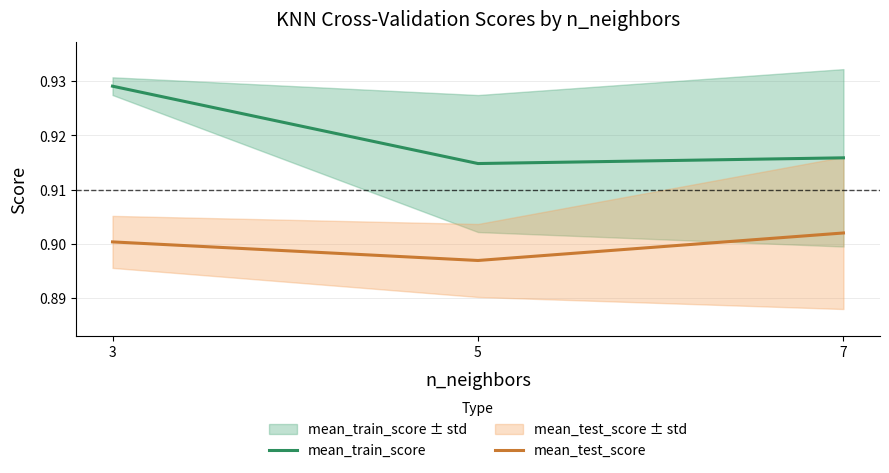

What is the average value of the mean_train_score series?

0.9